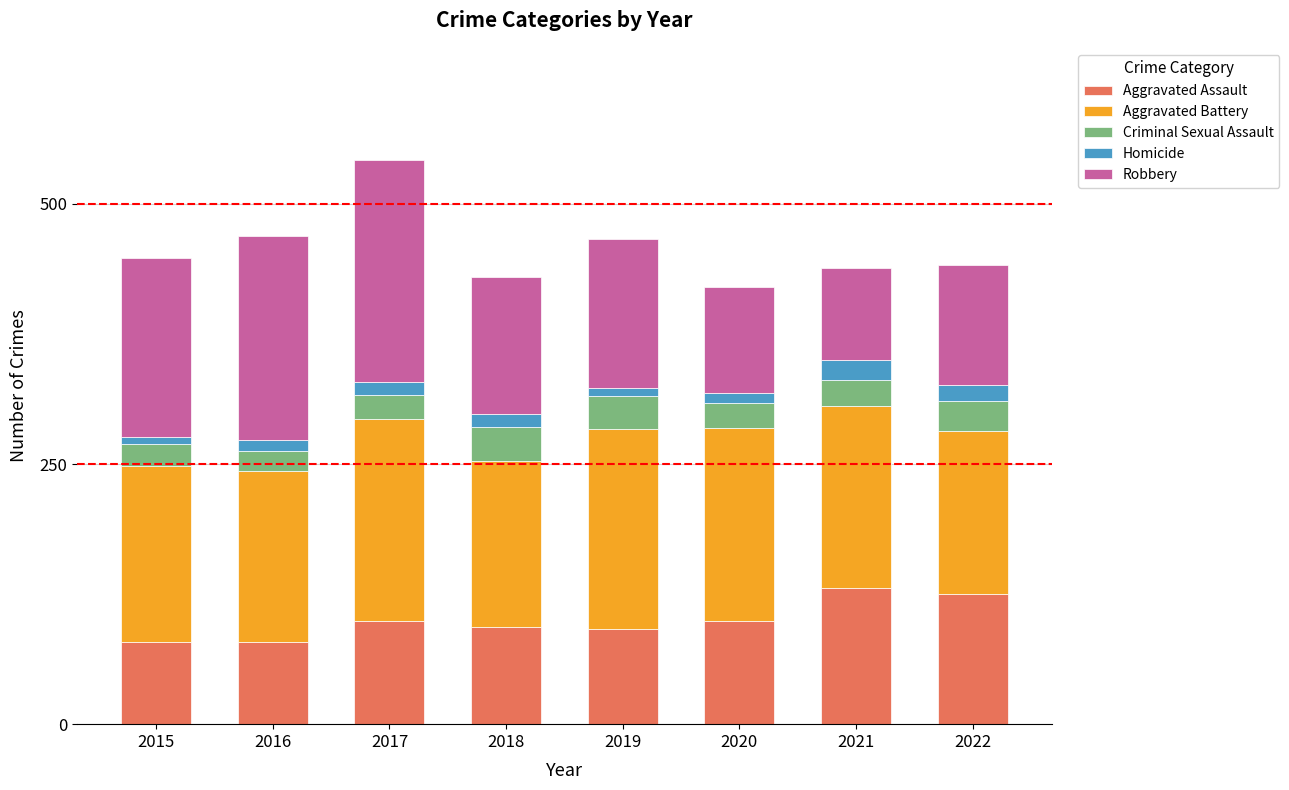

What is the average value of the Aggravated Assault series?

100